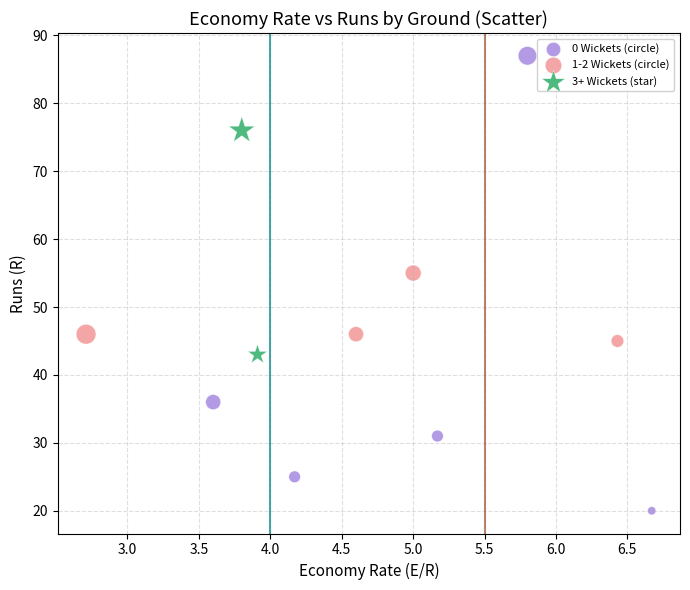

Which series has the widest spread of Y values?

0 Wickets (circle)